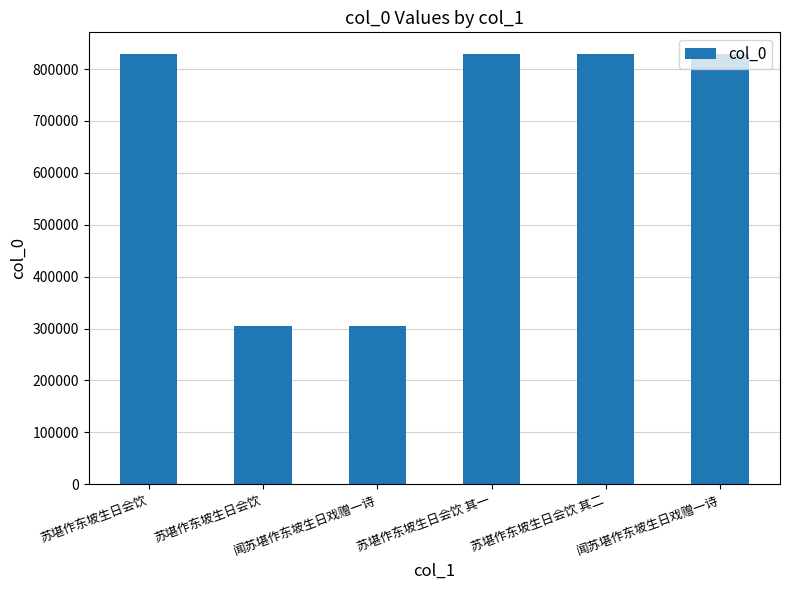

Does the chart contain any negative values?

No